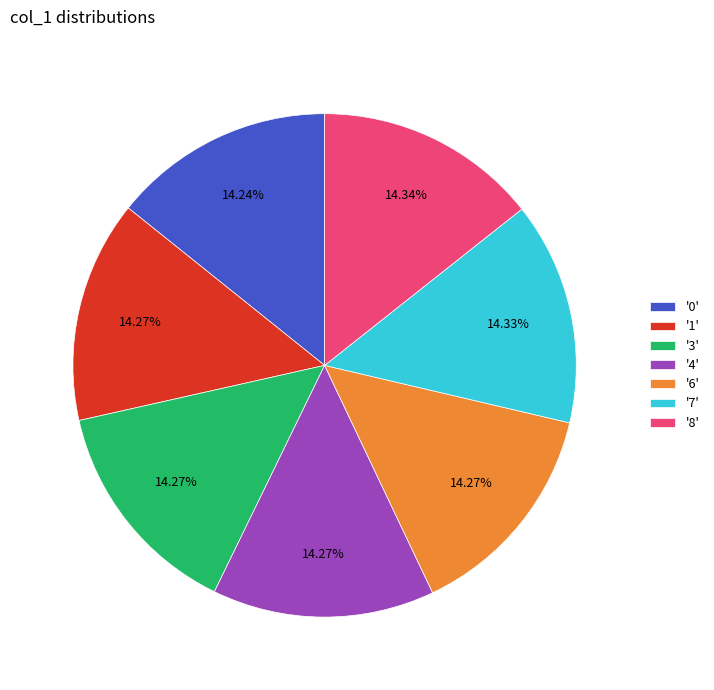

Combined, do '1' and '8' account for over 50%?

No